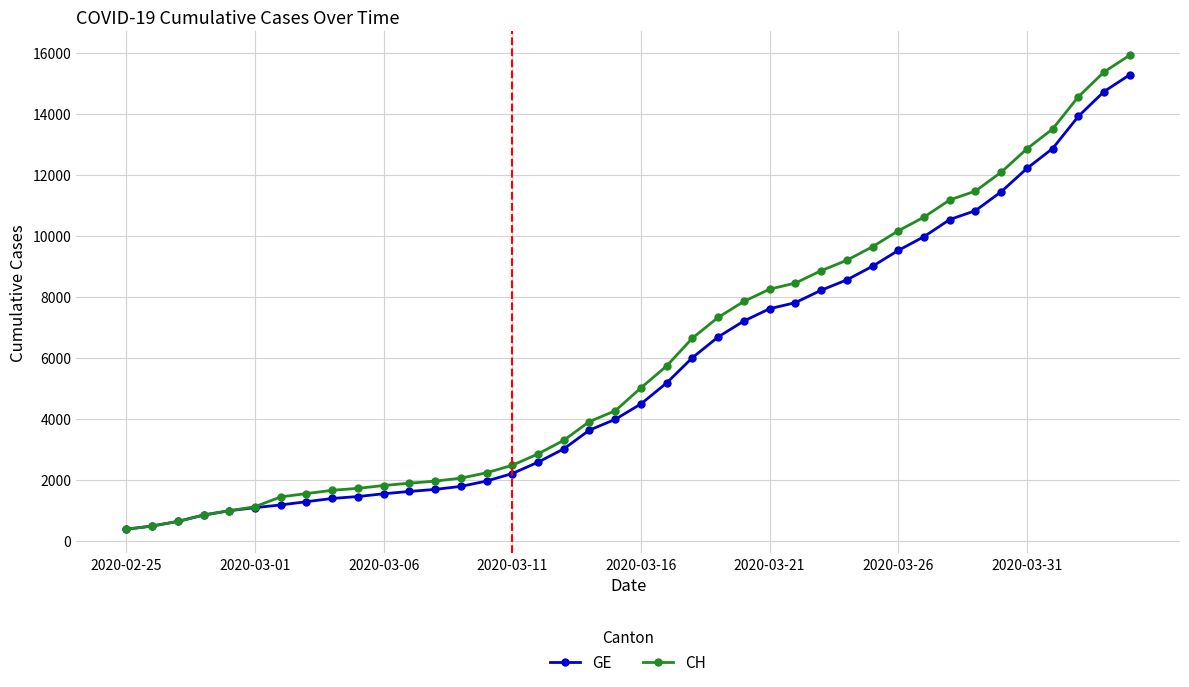

At how many categories does at least one series exceed 11929?

6